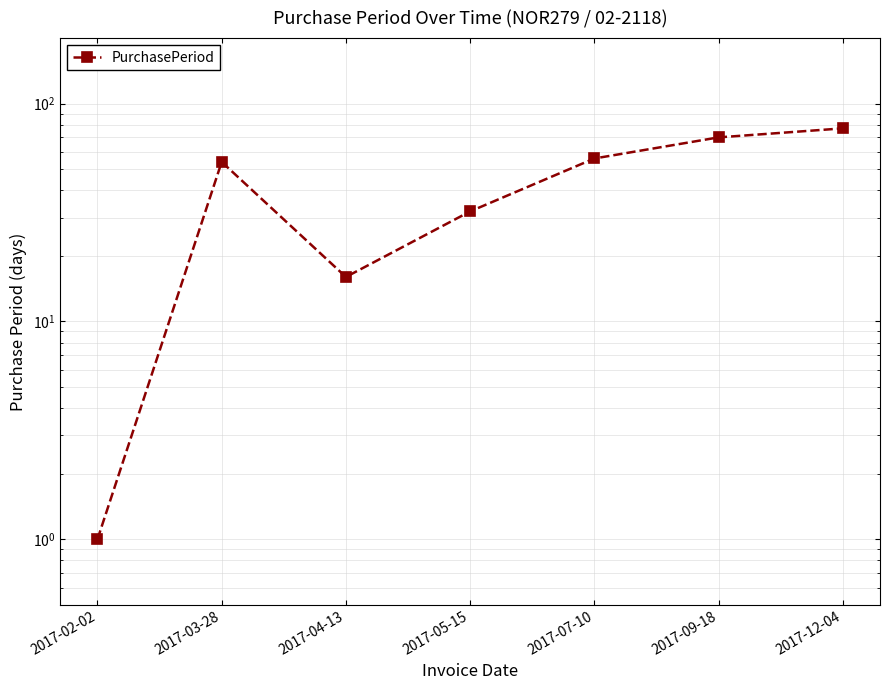

Reading left to right, extract all data points from this chart.

1	54	16	32	56	70	77